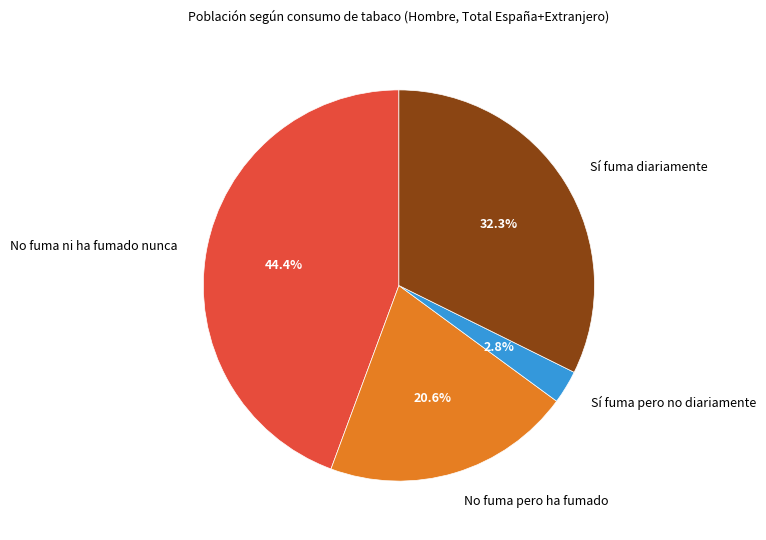

To the nearest percent, what is the difference between the largest and smallest slice percentages?

42%